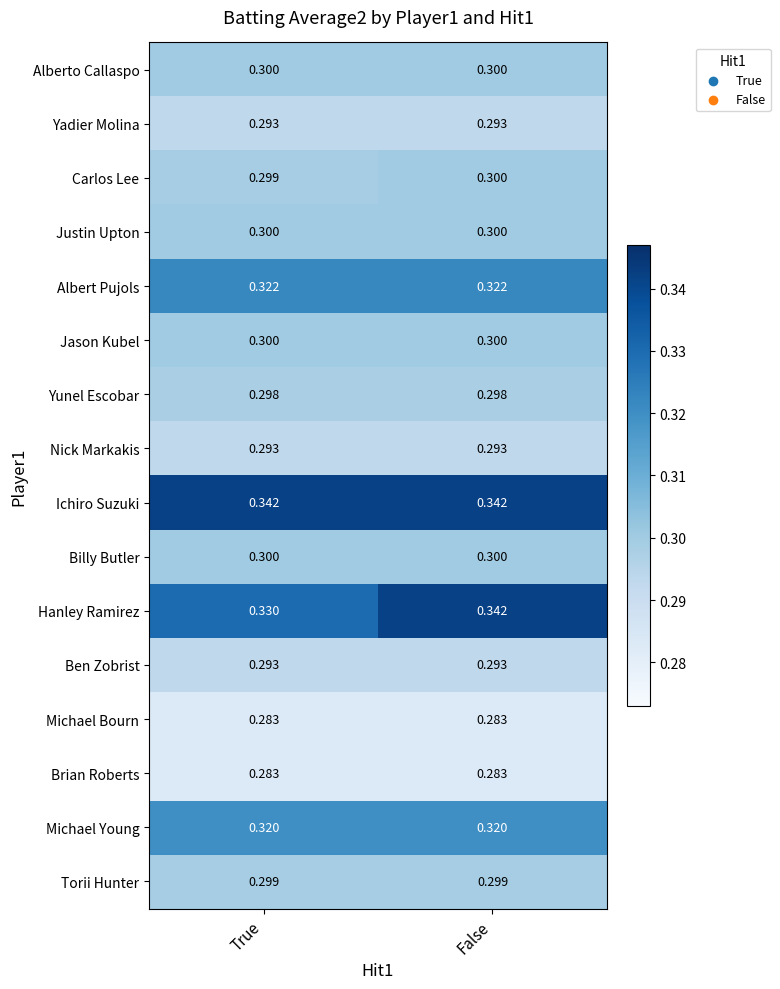

Which series has the largest range (max minus min)?

Hanley Ramirez